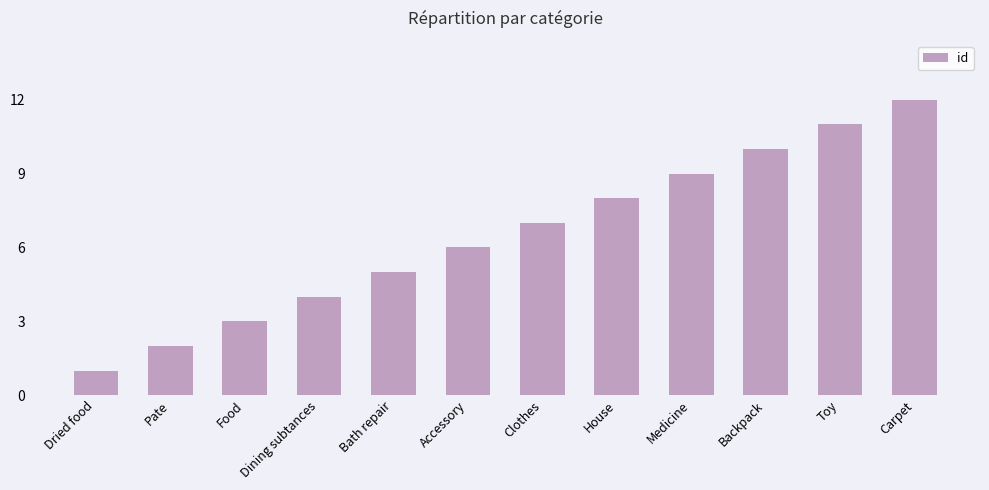

Which label corresponds to the largest value in the chart?

Carpet